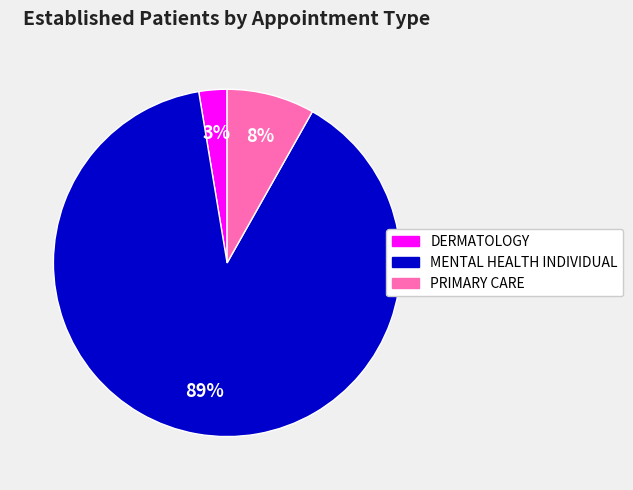

Is there a majority slice in this chart?

Yes